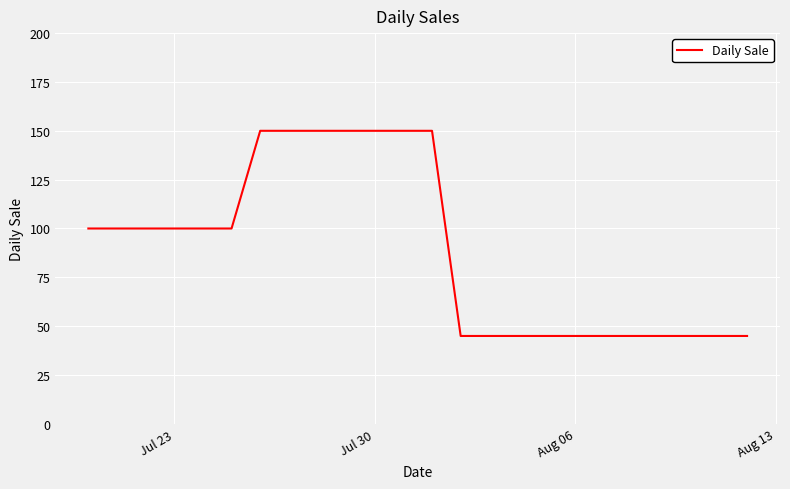

What is the greatest value displayed?

150